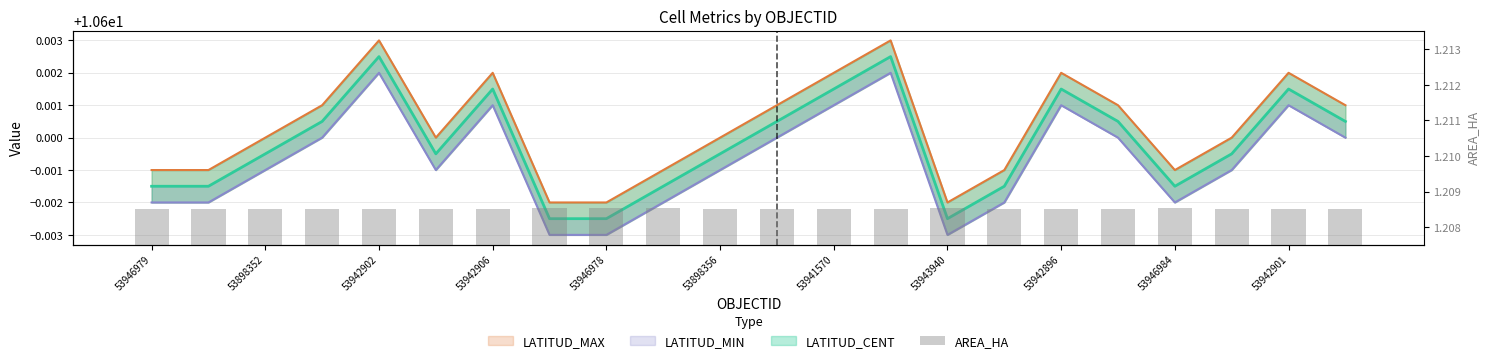

True or false: the data shows 1.2 at 19.

True